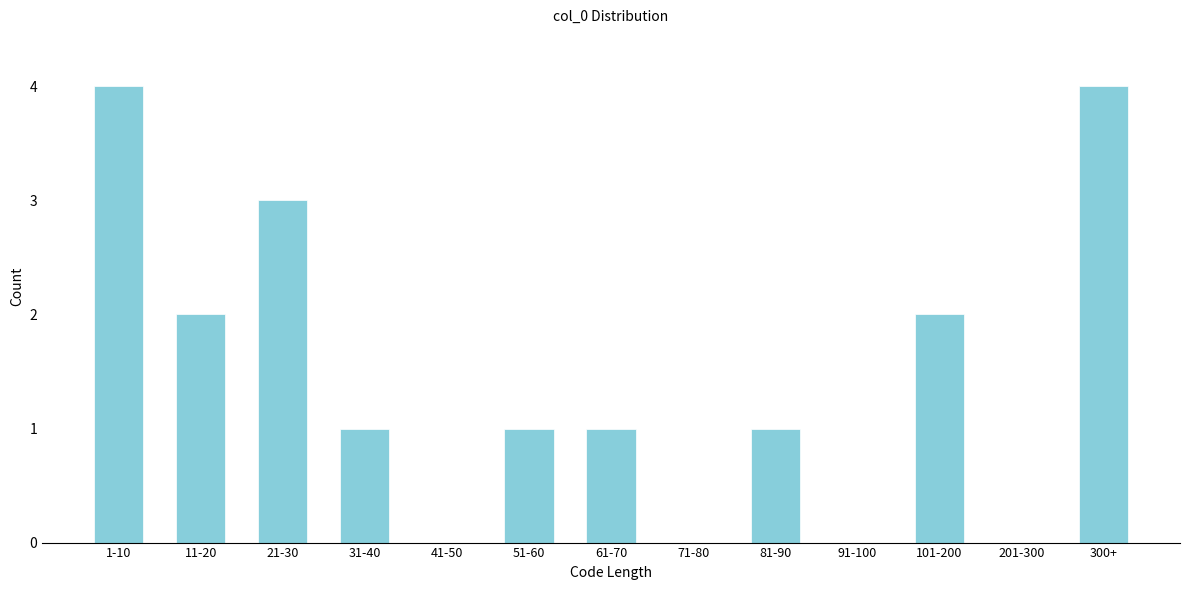

Reading right to left, transcribe all the data shown in this chart.

300+=4	201-300=0	101-200=2	91-100=0	81-90=1	71-80=0	61-70=1	51-60=1	41-50=0	31-40=1	21-30=3	11-20=2	1-10=4